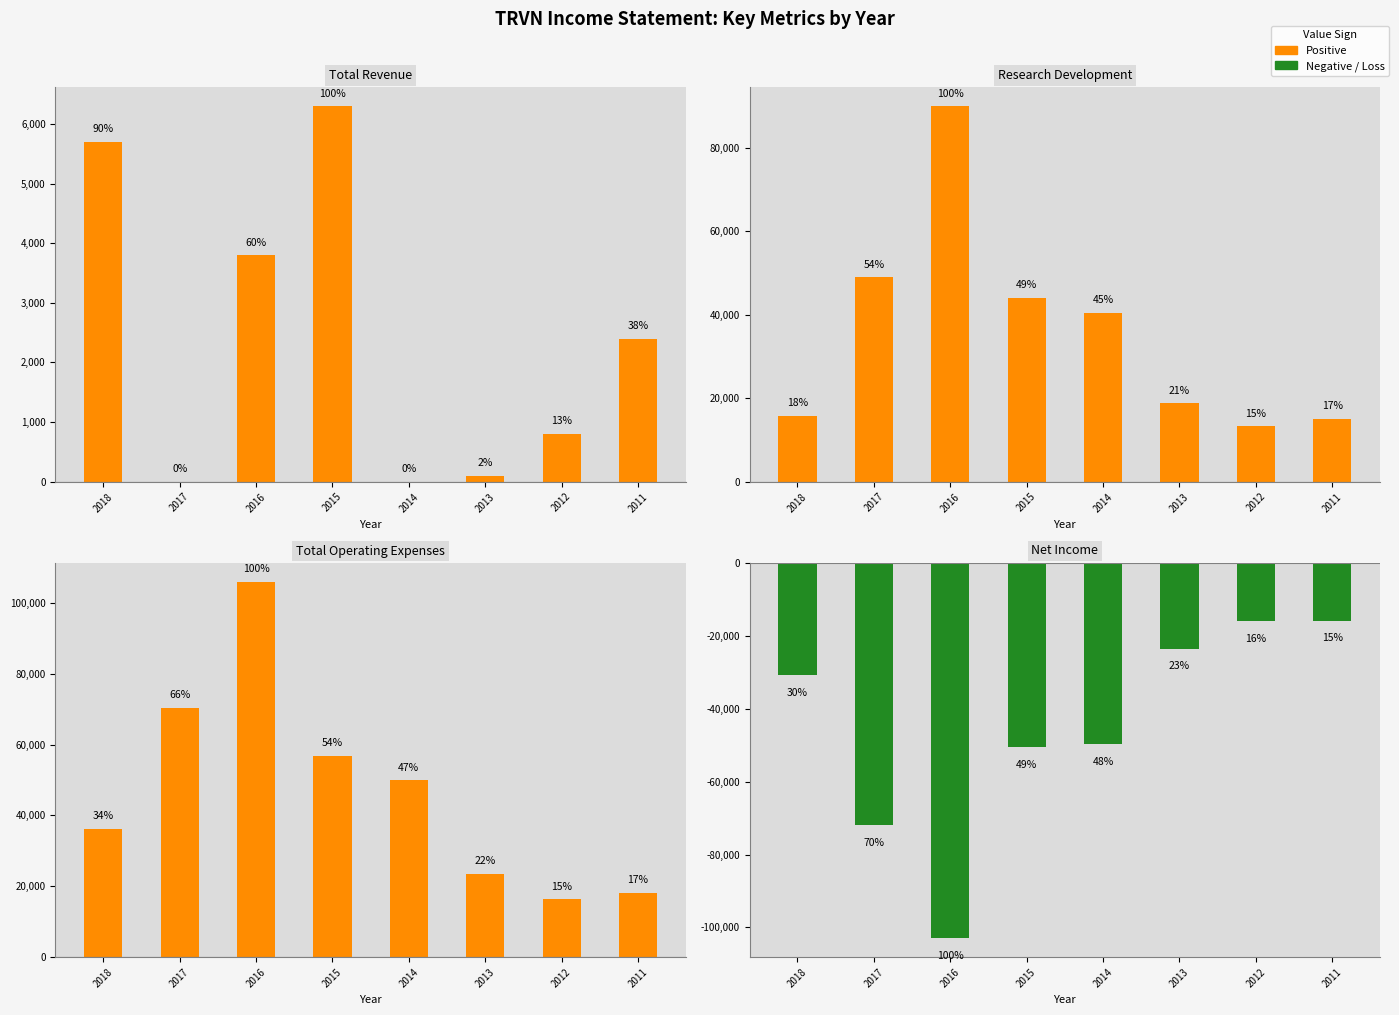

At which category does the chart reach its peak across all series?

2016